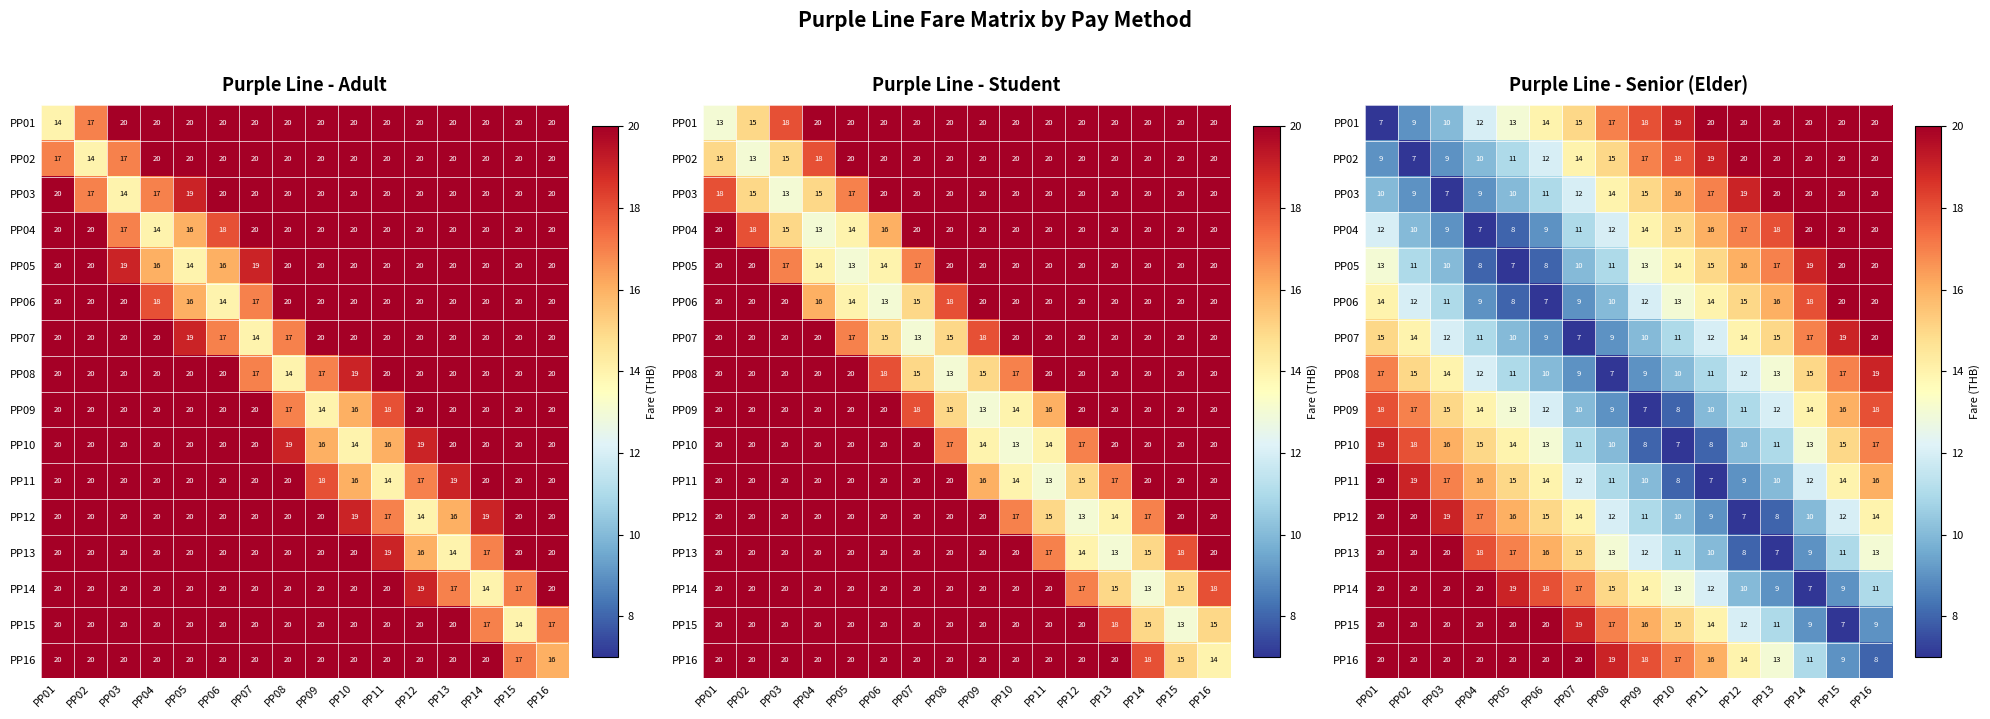

How many distinct data groups are displayed?

16